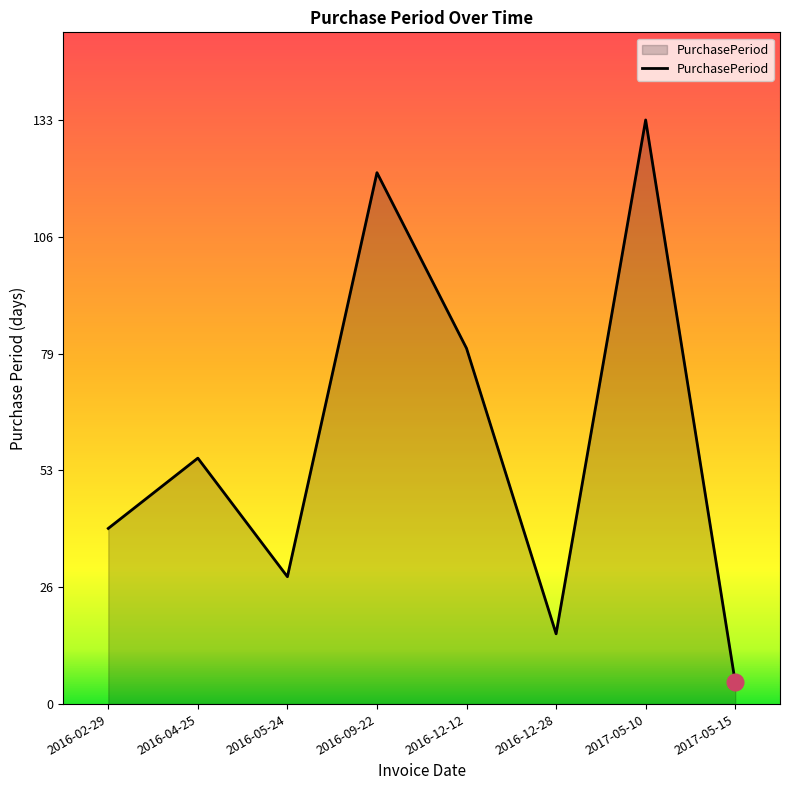

The value at 2016-09-22 is 191. True or false?

False